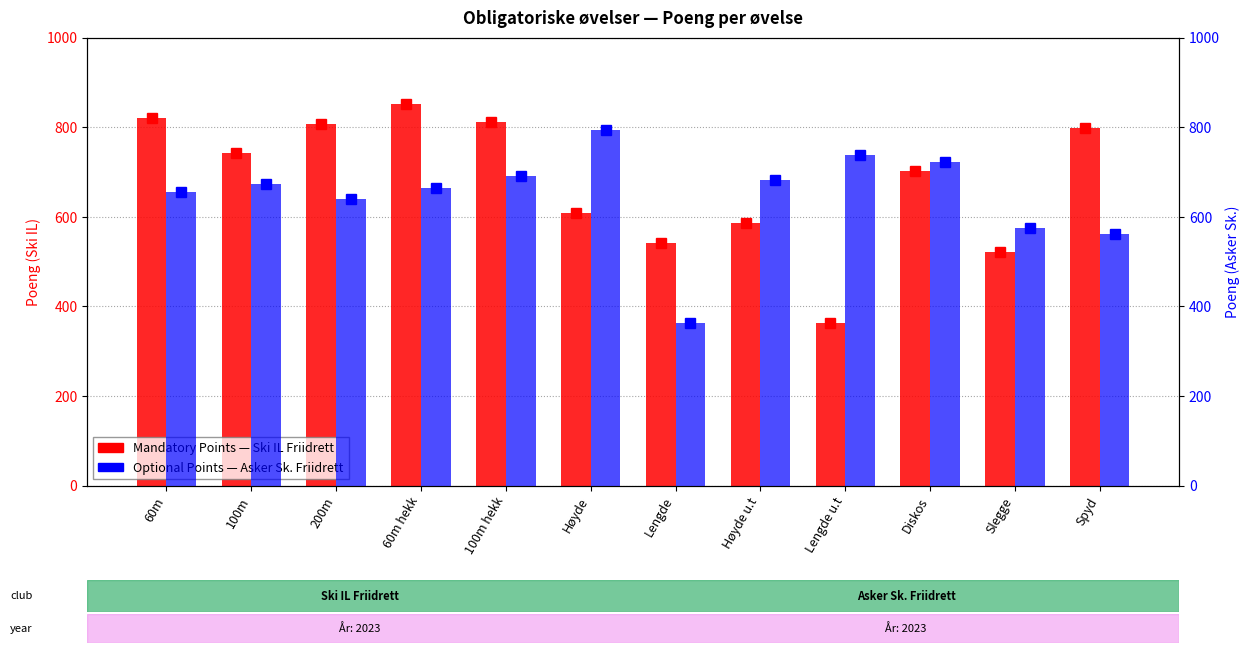

What is the label of the 7th bar from the right?

Høyde